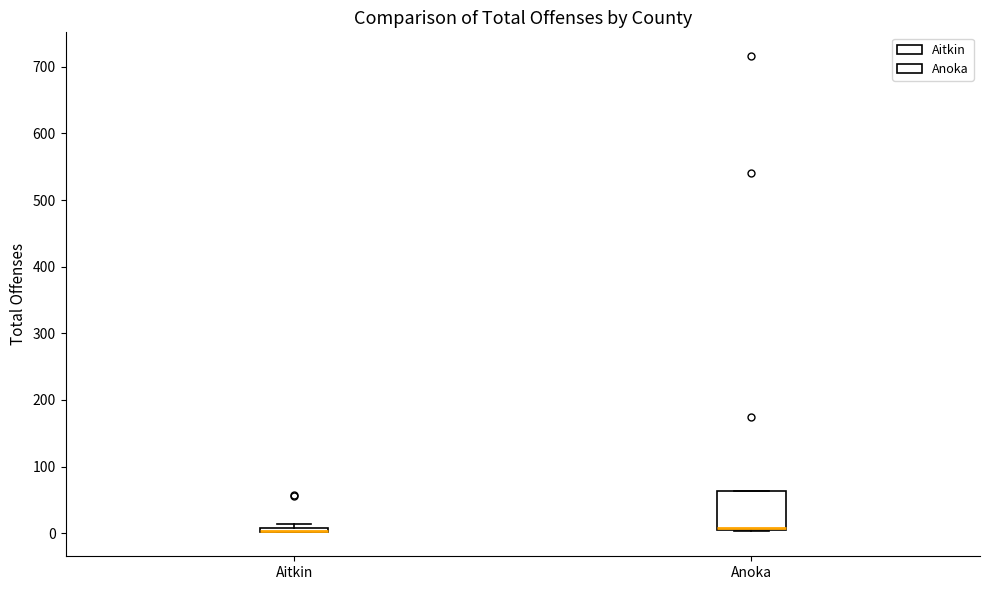

Which box is the tallest, from its lower edge to its upper edge?

Anoka